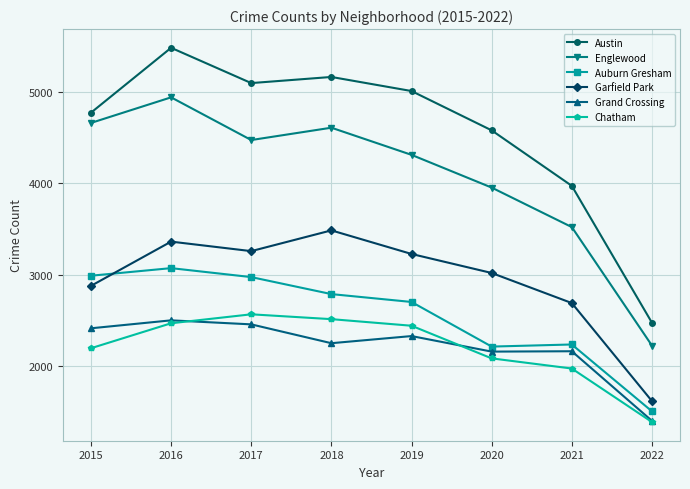

Is the value of Austin at 2019 greater than the value of Garfield Park at 2021?

Yes